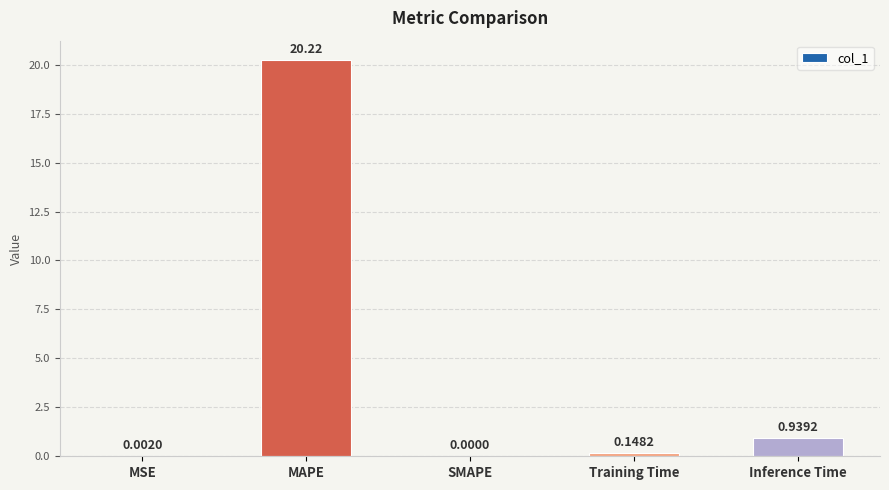

Count the number of values greater than 0.

4